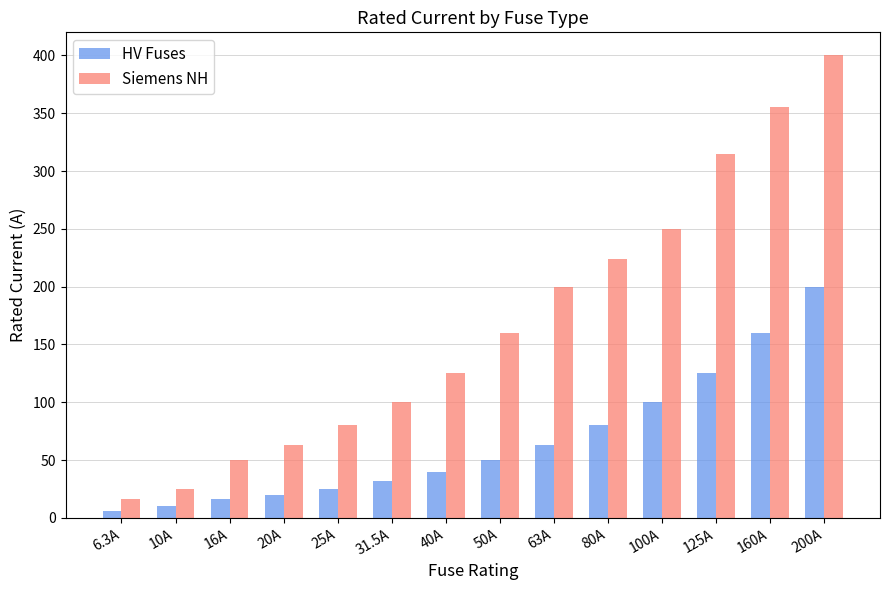

What is the lowest value of the Siemens NH series?

16.0